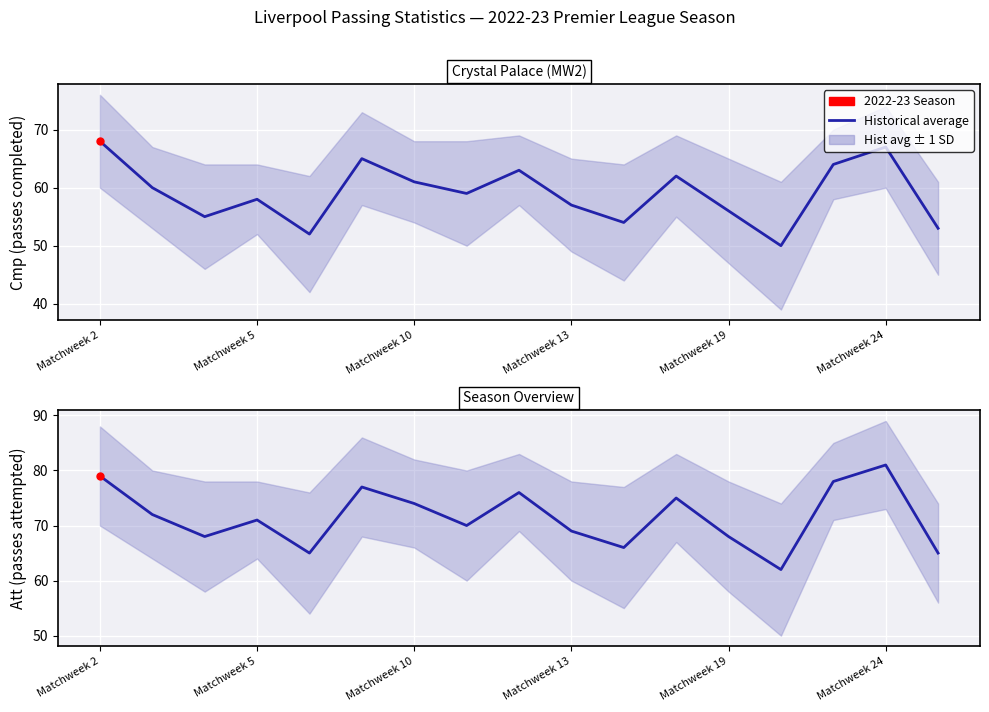

What is the change in value from Matchweek 19 to 8?

+11